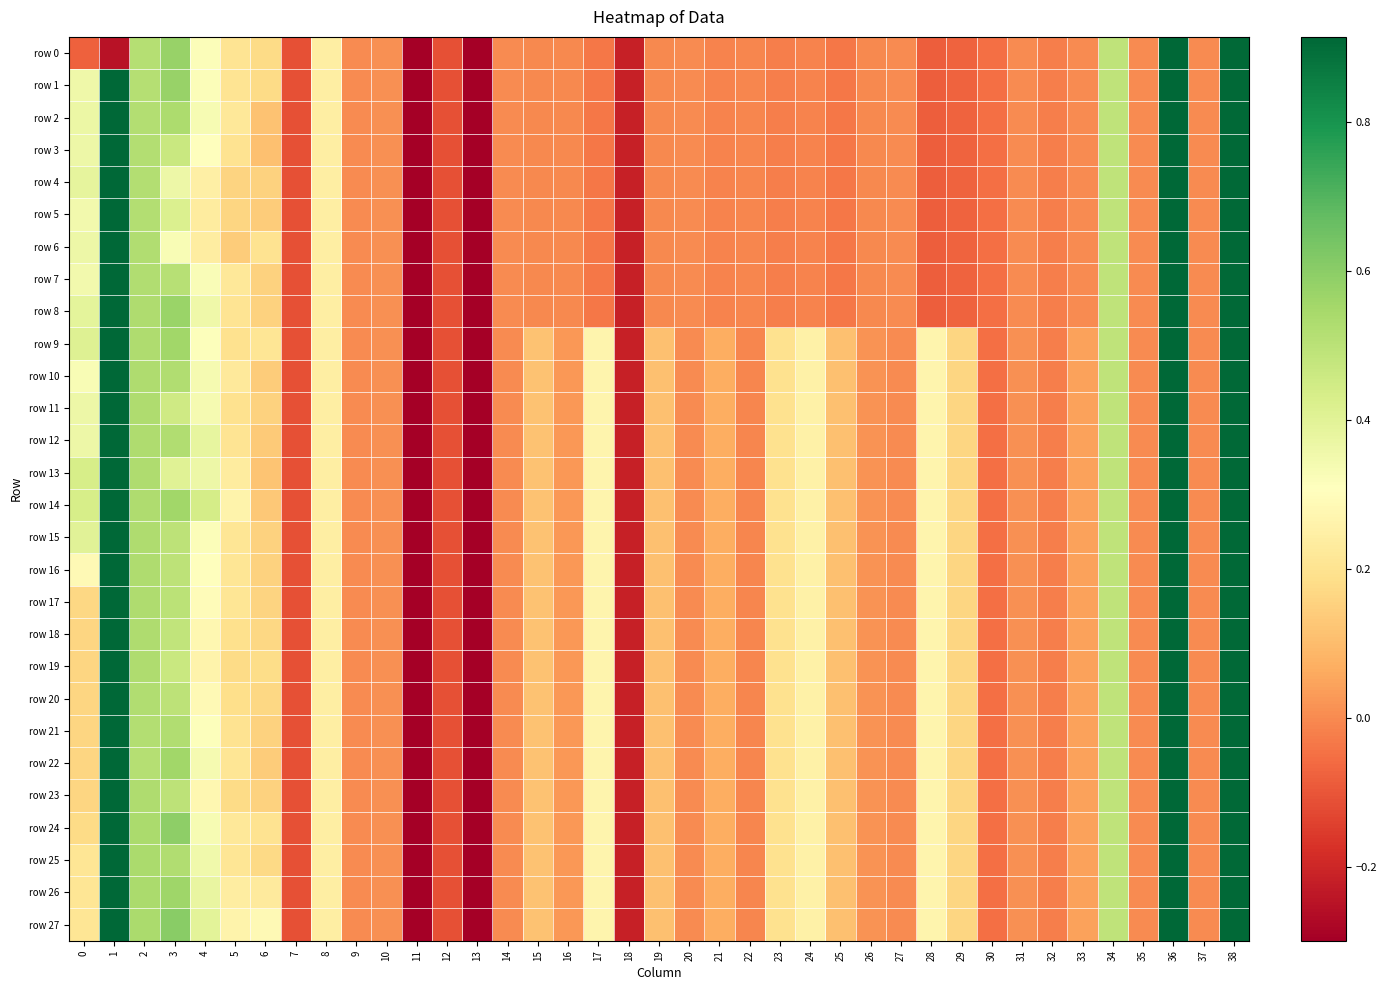

Which series has the largest range (max minus min)?

row 0